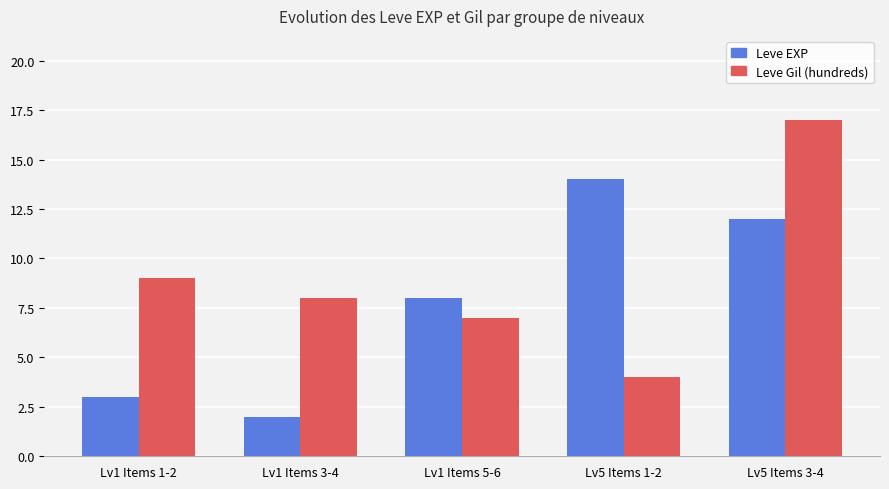

What is the spread (max minus min) of values at Lv5 Items 3-4?

5